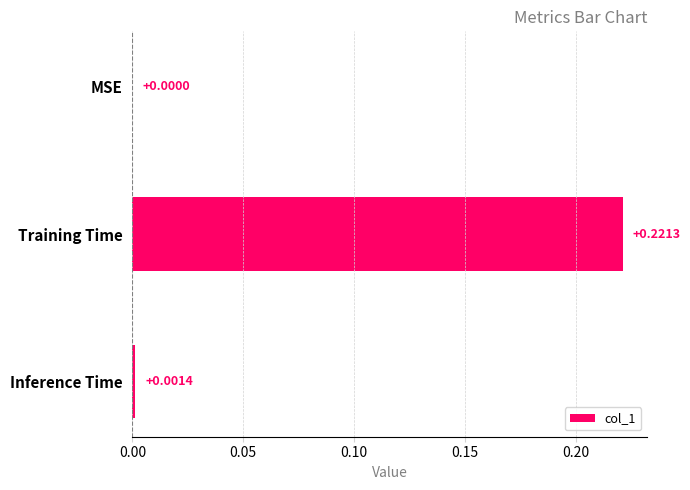

At which label is the value closest to 0?

MSE